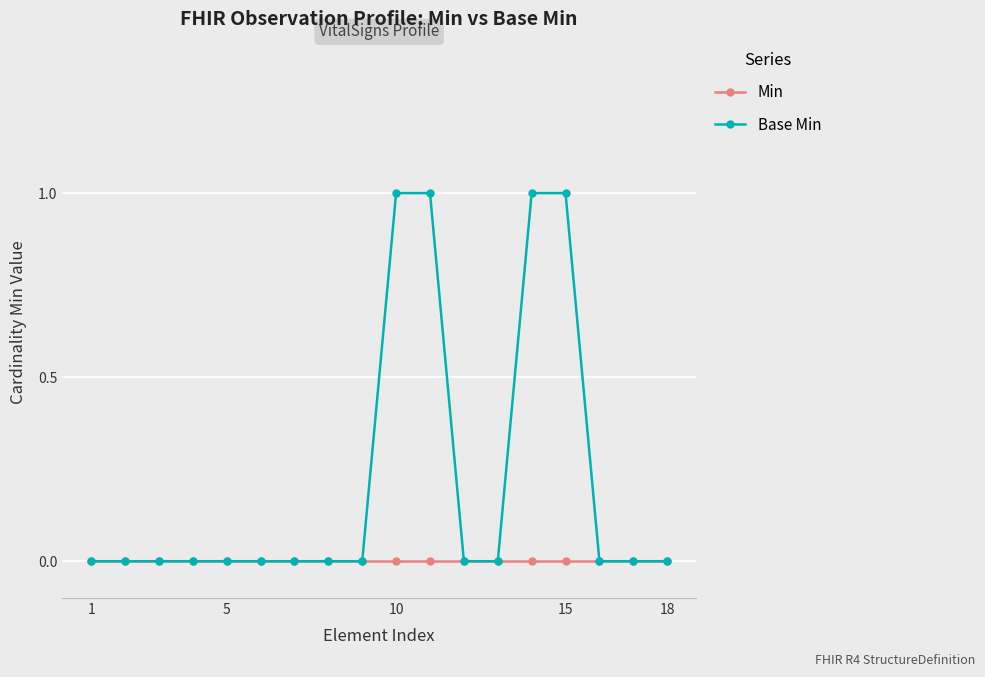

Which series has the largest total across all categories?

Base Min